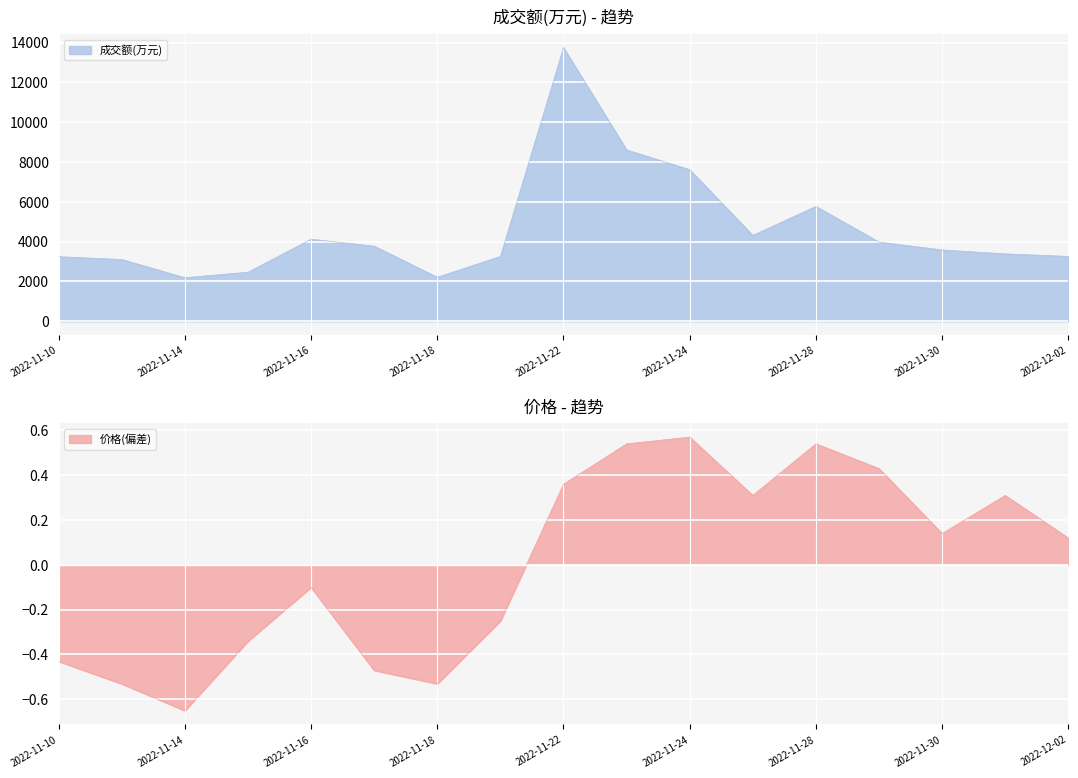

Which series has the widest spread of values?

成交额(万元)